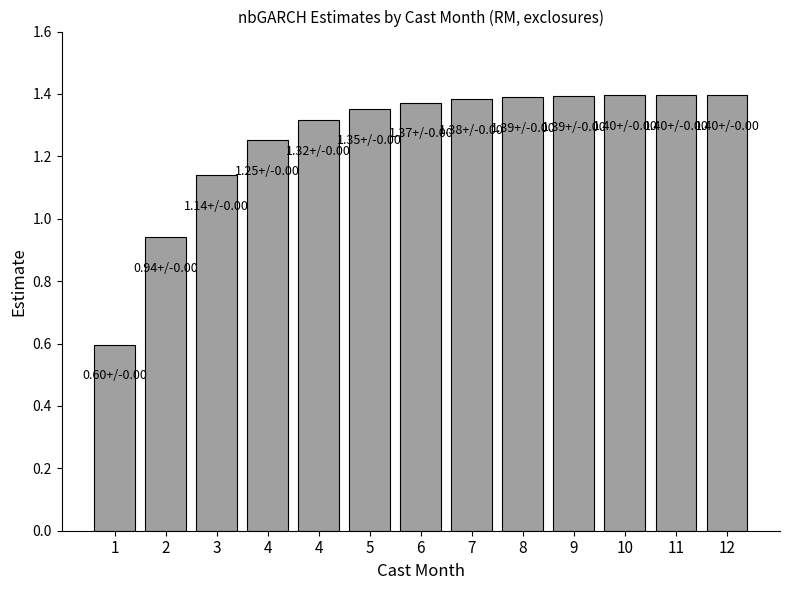

The value at 9 is 1.4. True or false?

True